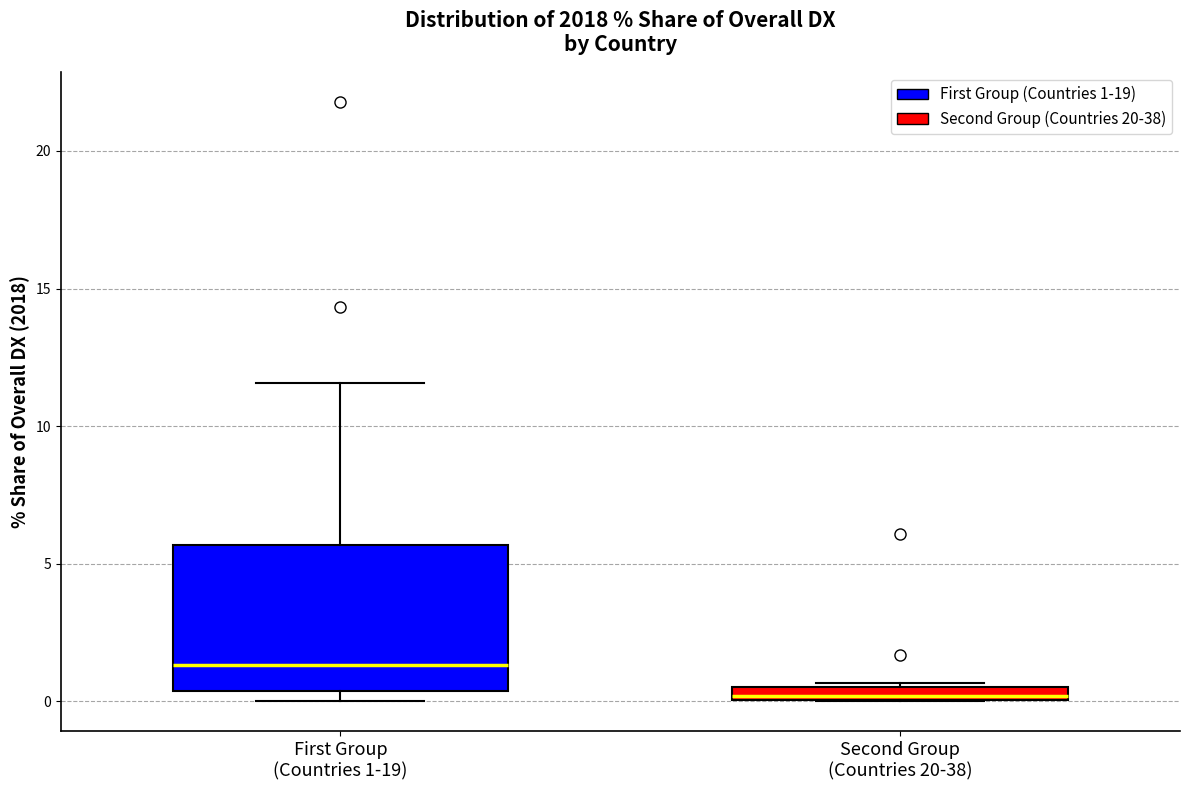

Where is the upper edge of the box for Second Group (Countries 20-38) on the y-axis? The values are not printed on the chart, so give them approximately, as read against the axis.

0.5